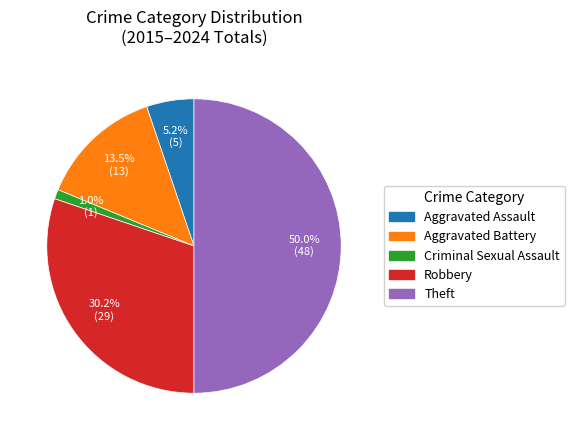

To the nearest percent, what percentage of the pie is Criminal Sexual Assault?

1%